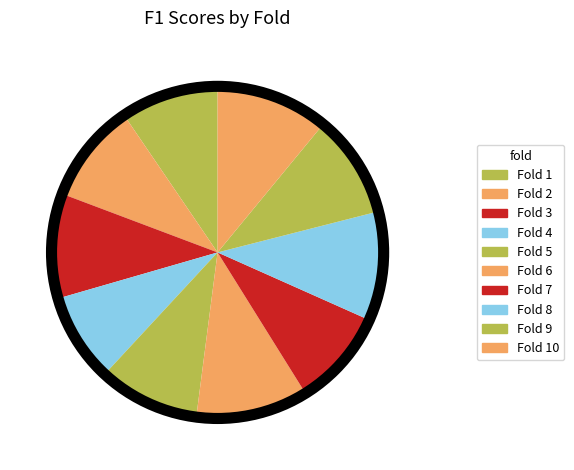

Is it true that Fold 6 is 11% of the pie?

True